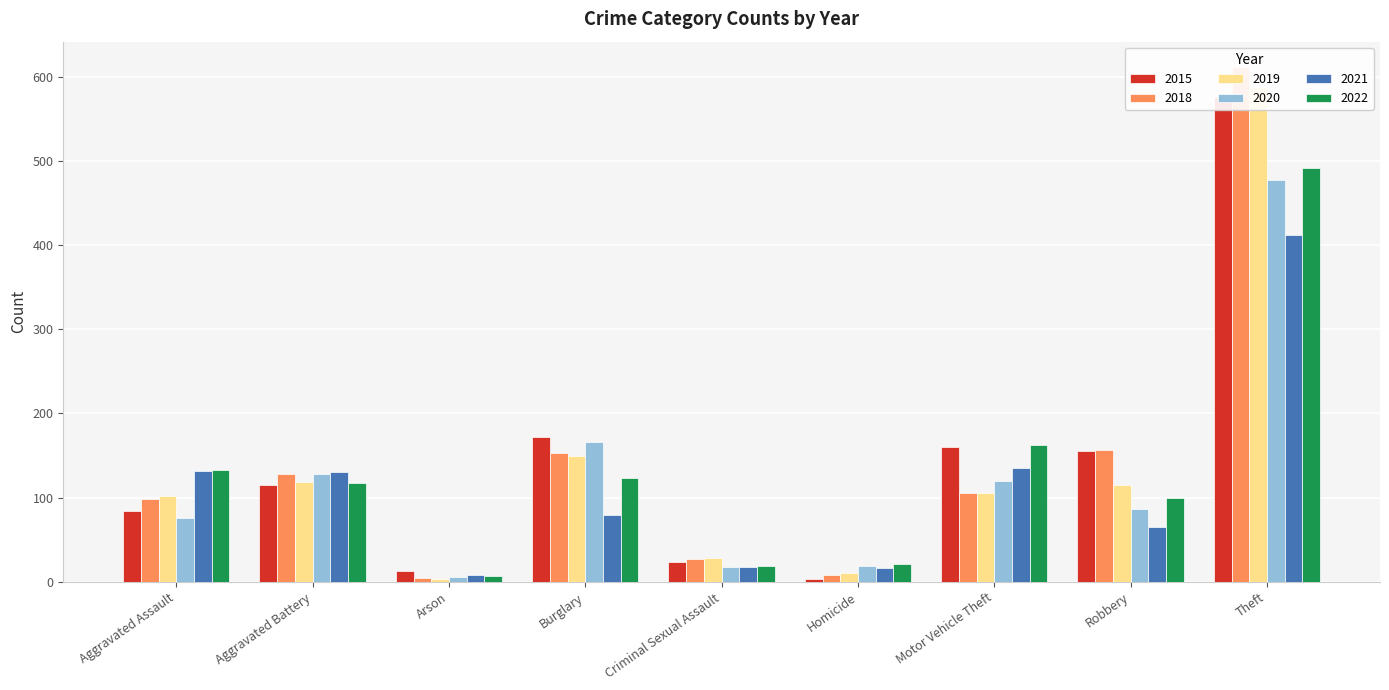

What is the minimum value shown in the chart?

3